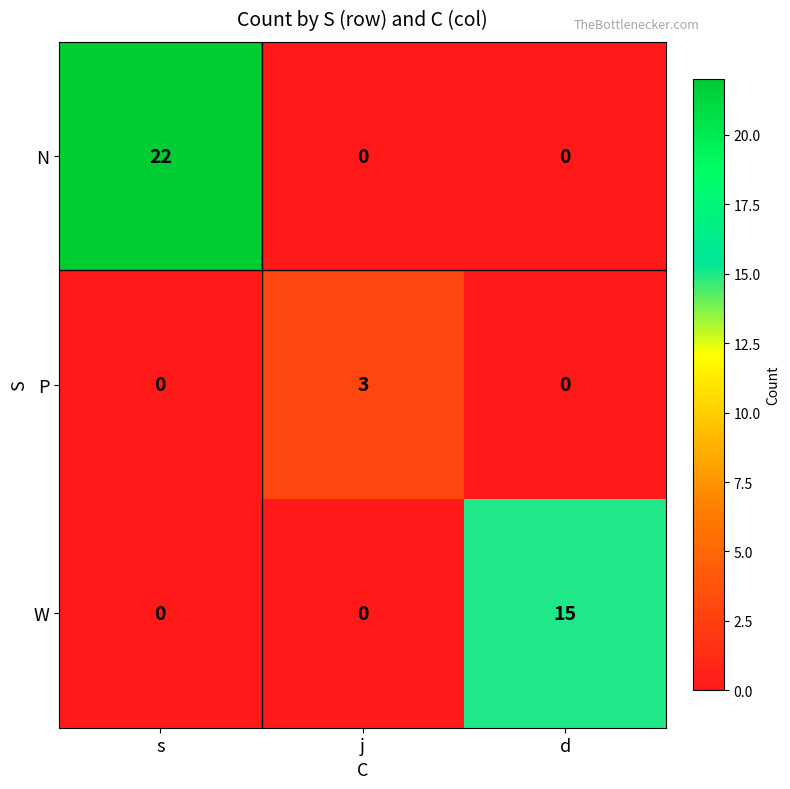

What is the total value across all series at j?

3